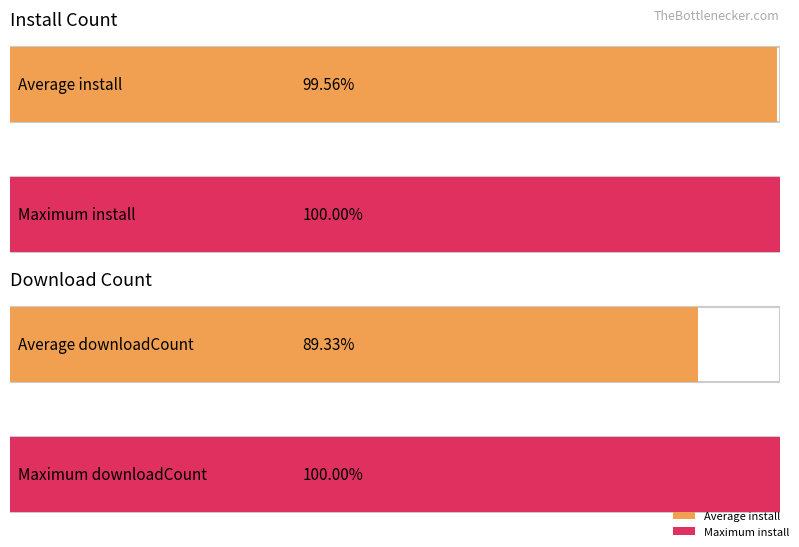

Does the chart contain any negative values?

No